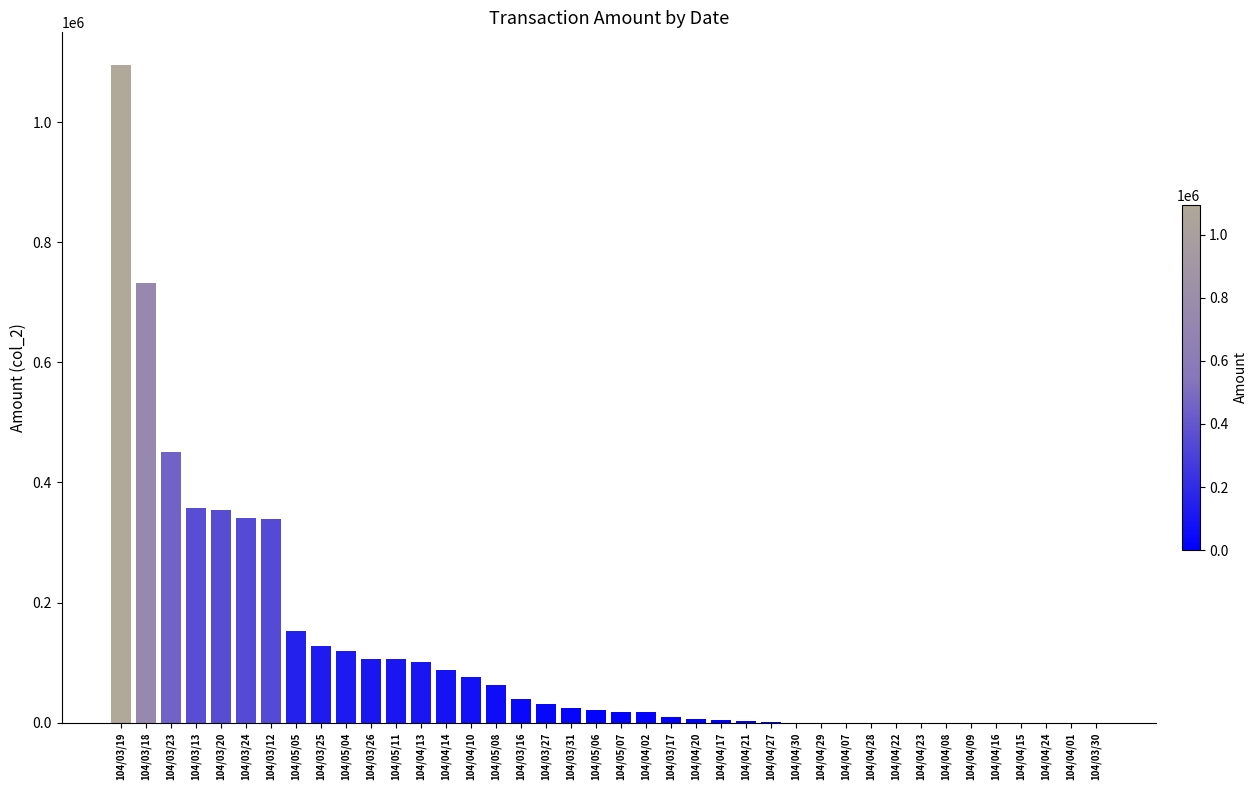

Are the bars horizontal?

No